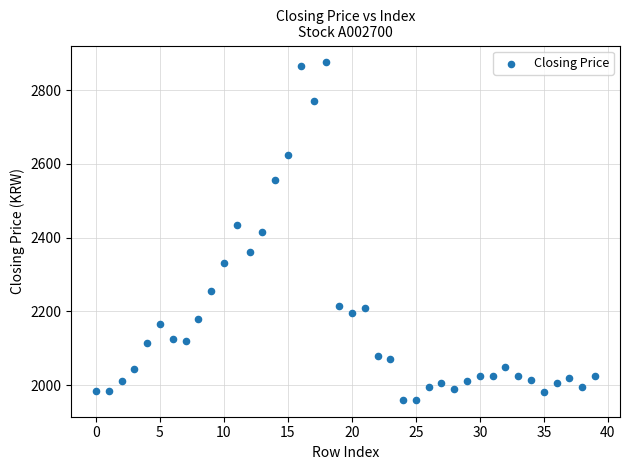

What is the range of Y values (max minus min)?

915